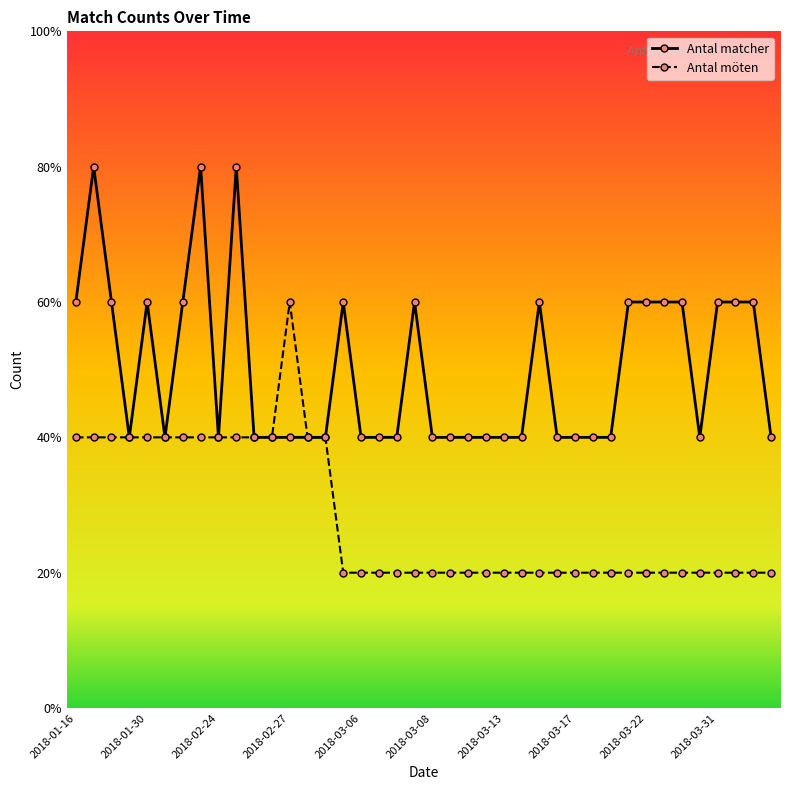

What is the difference between the maximum and minimum values in the Antal matcher series?

2